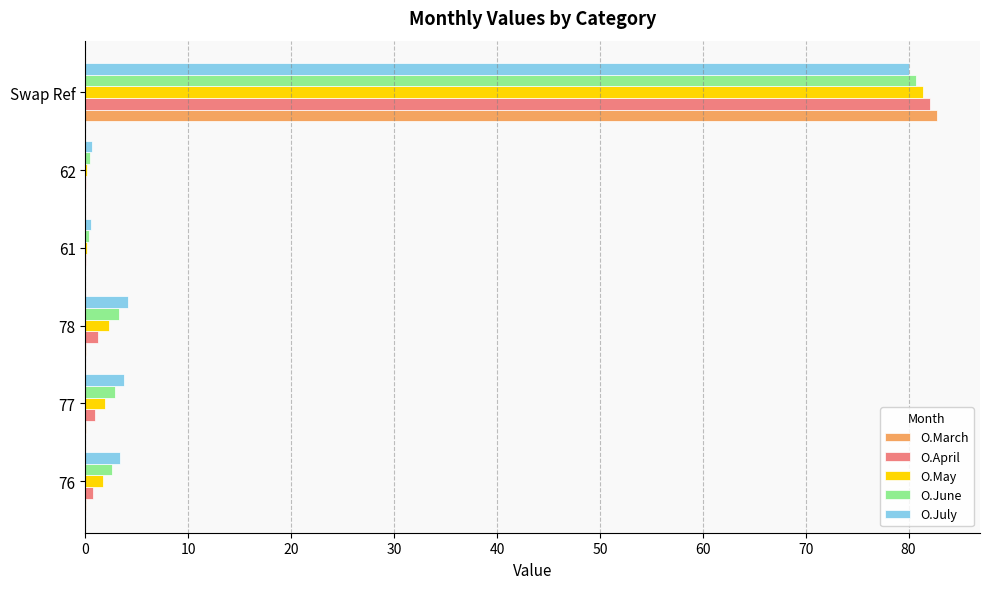

Between 76 and Swap Ref, which series saw the biggest shift?

O.March